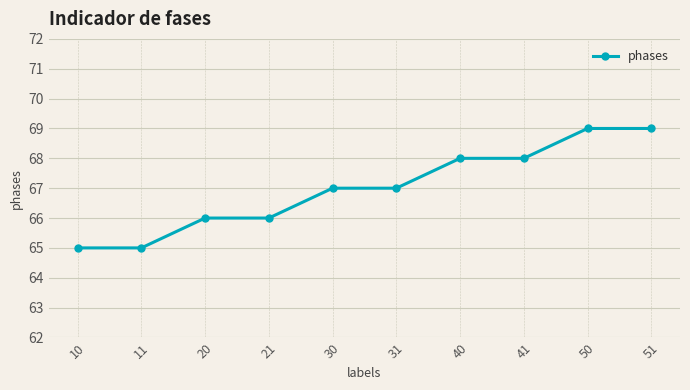

What is the difference between the maximum and minimum values?

4